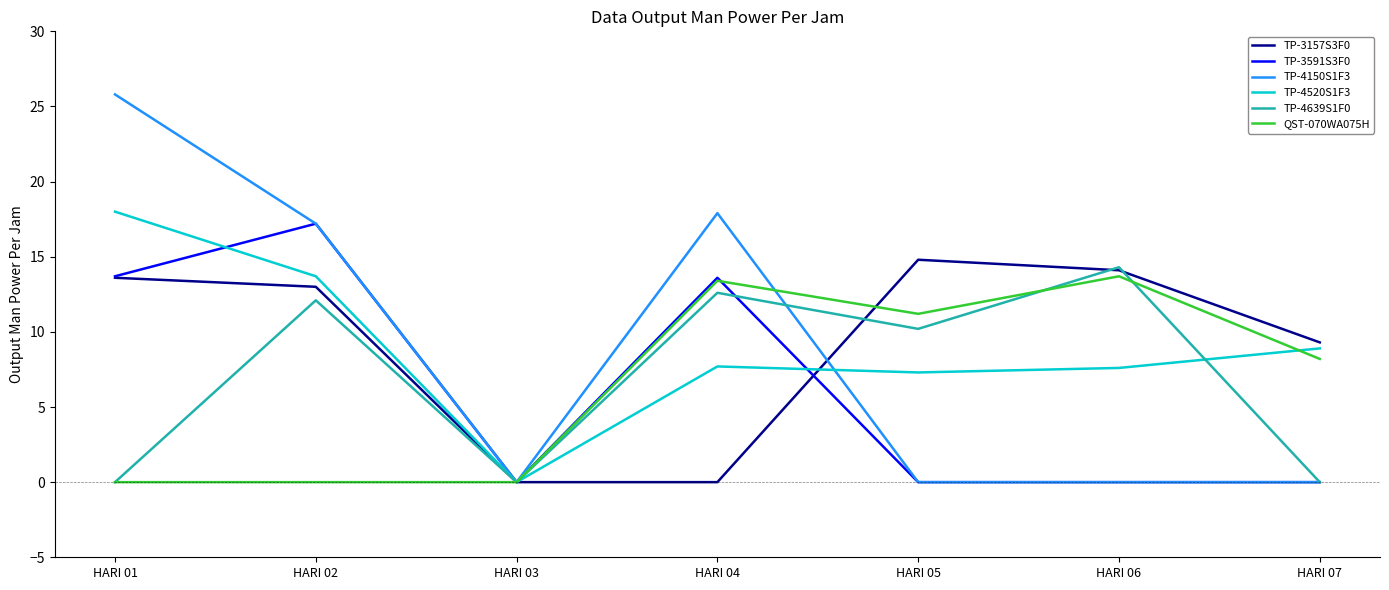

In TP-4520S1F3, how many points are higher than both neighbors (excluding endpoints)?

1